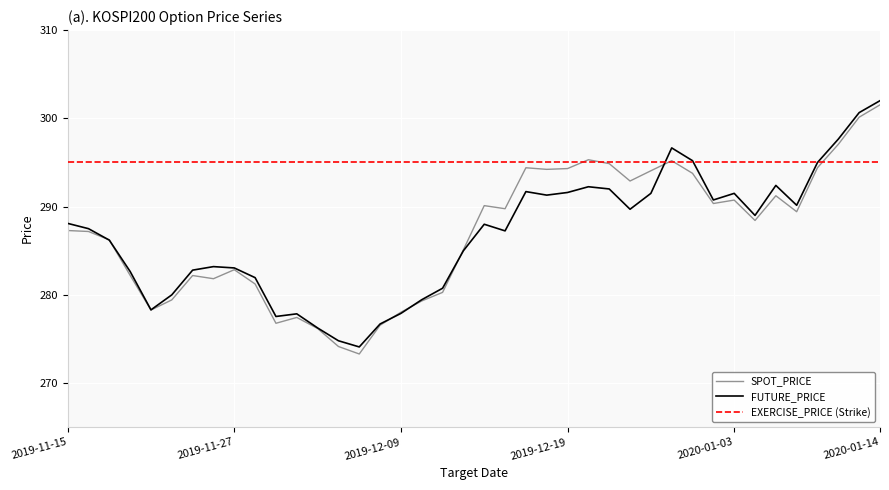

At how many categories does at least one series exceed 293?

40